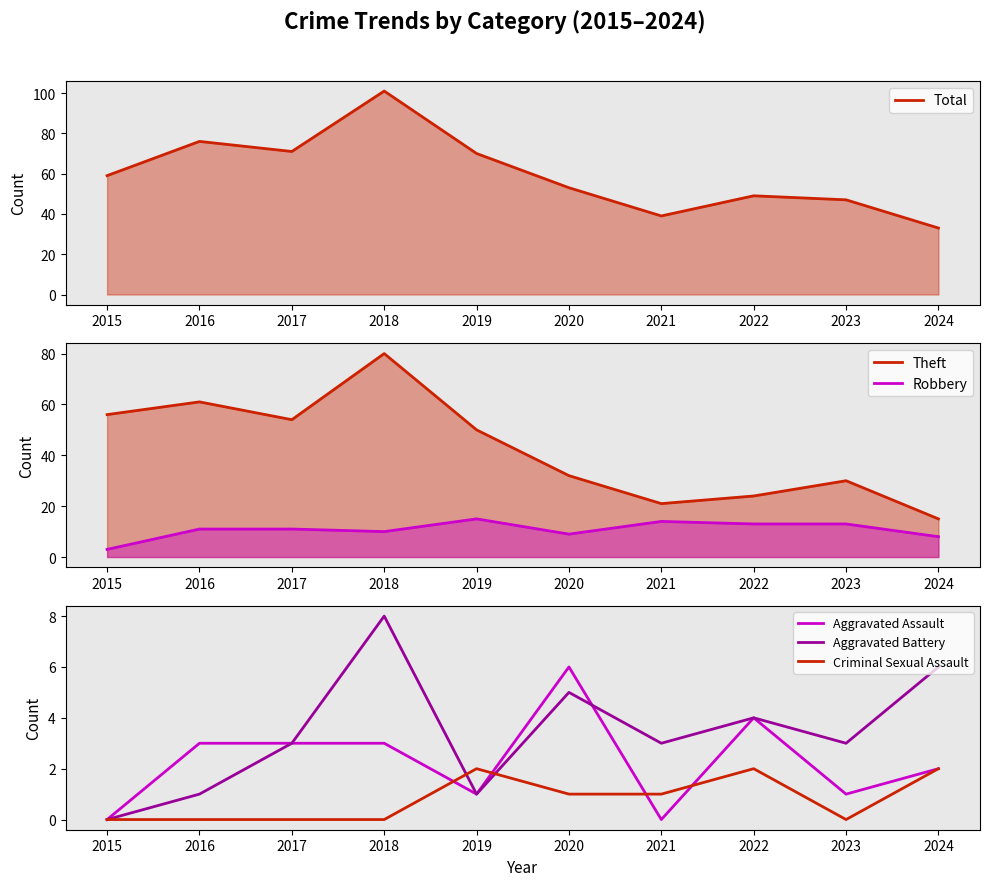

Reading right to left, what are all the values shown in this chart?

Total: 2024=33	2023=47	2022=49	2021=39	2020=53	2019=70	2018=101	2017=71	2016=76	2015=59
Theft: 2024=15	2023=30	2022=24	2021=21	2020=32	2019=50	2018=80	2017=54	2016=61	2015=56
Robbery: 2024=8	2023=13	2022=13	2021=14	2020=9	2019=15	2018=10	2017=11	2016=11	2015=3
Aggravated Assault: 2024=2	2023=1	2022=4	2021=0	2020=6	2019=1	2018=3	2017=3	2016=3	2015=0
Aggravated Battery: 2024=6	2023=3	2022=4	2021=3	2020=5	2019=1	2018=8	2017=3	2016=1	2015=0
Criminal Sexual Assault: 2024=2	2023=0	2022=2	2021=1	2020=1	2019=2	2018=0	2017=0	2016=0	2015=0